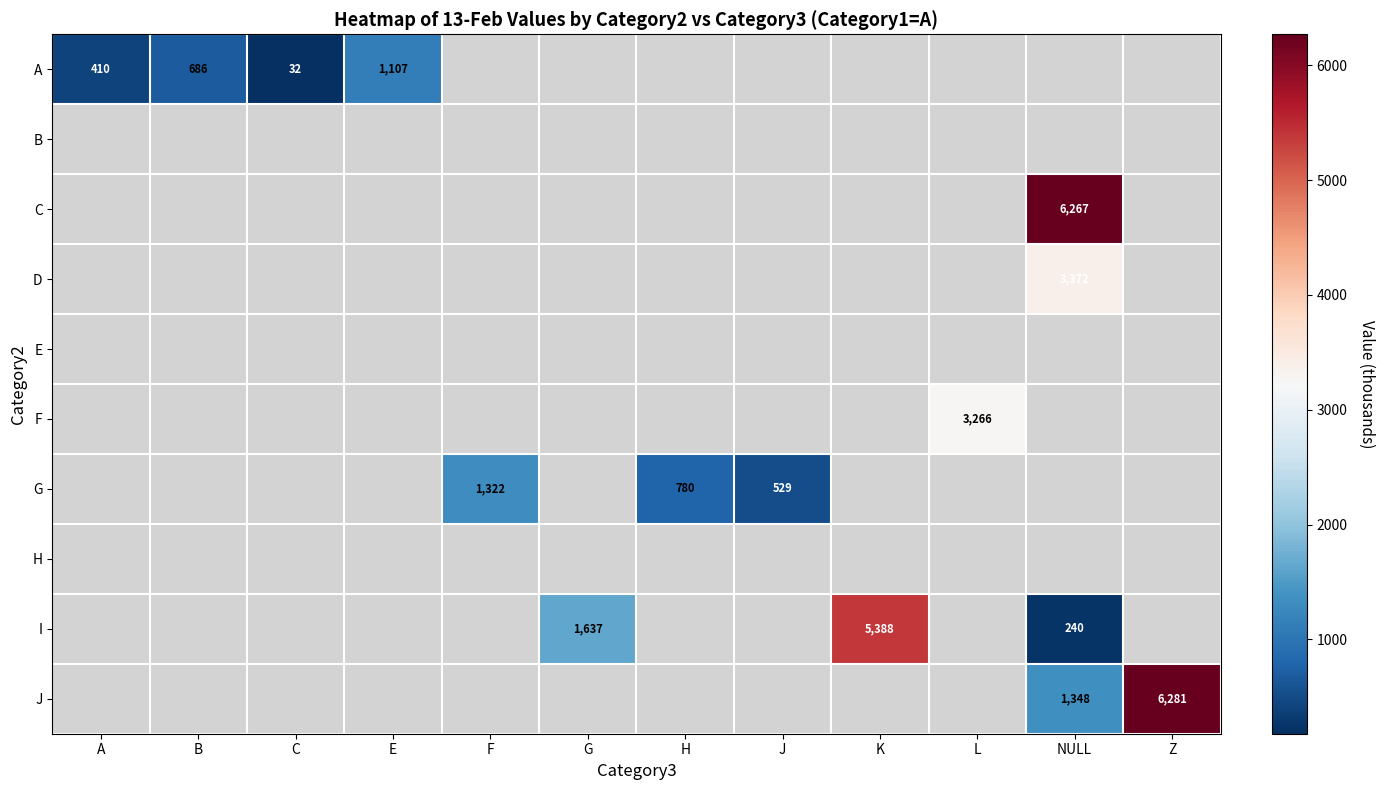

How many positive values does the F series have?

1